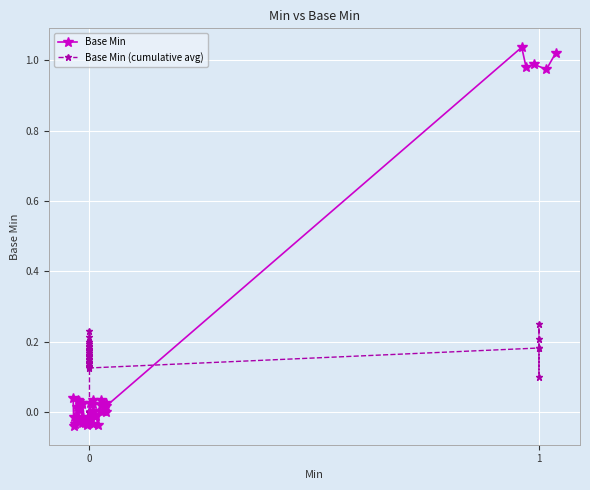

How many data points in Base Min (cumulative avg) are above 0?

31